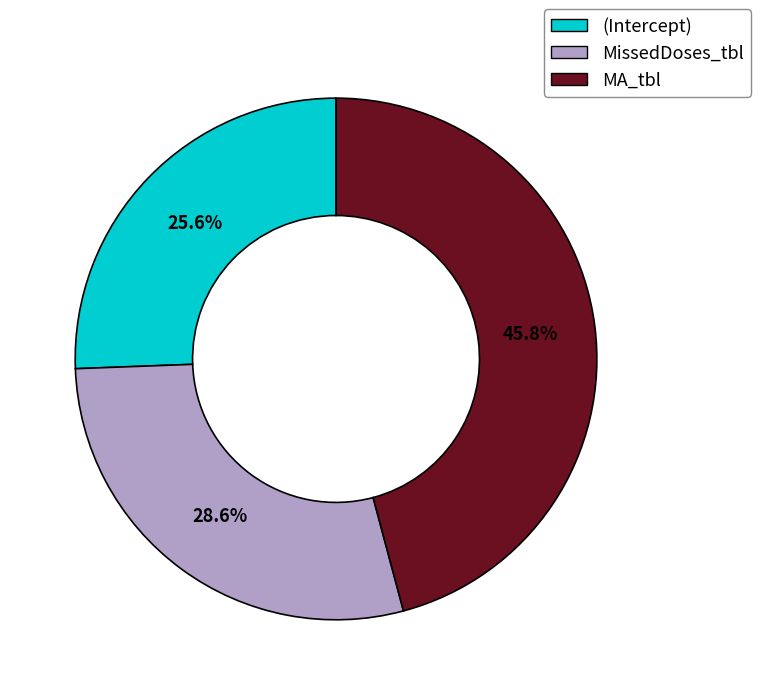

The MA_tbl slice represents 36% of the pie. True or false?

False